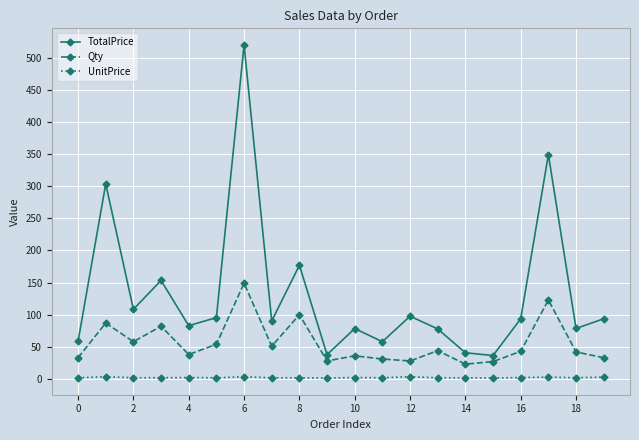

What is the sum of all TotalPrice values?

2631.9